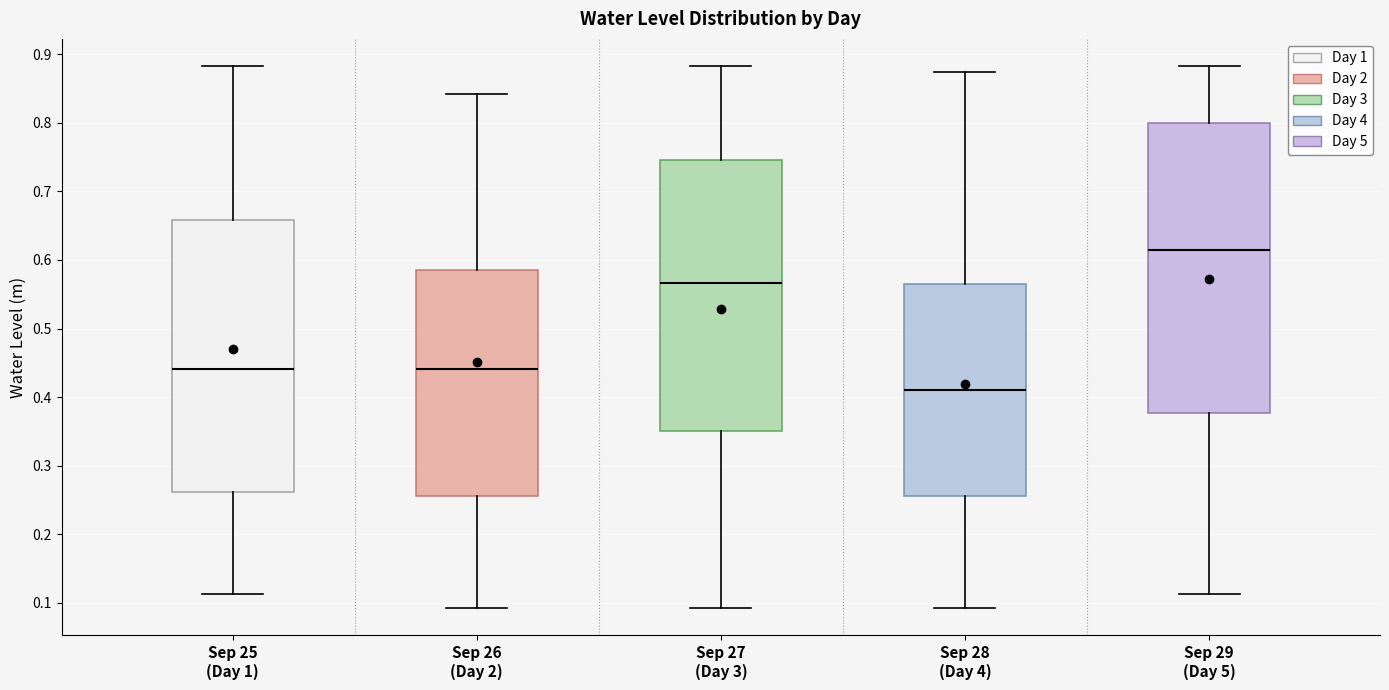

Which box has the highest median line?

Sep 29 (Day 5)